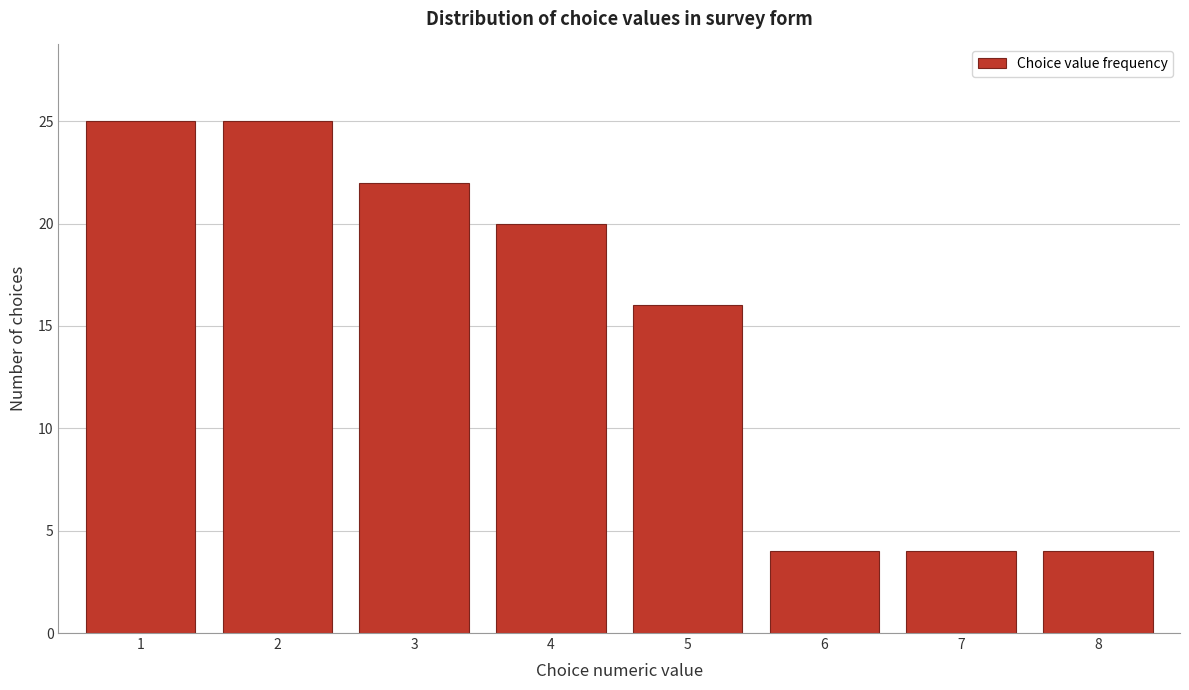

Reading right to left, extract all data points from this chart.

4	4	4	16	20	22	25	25